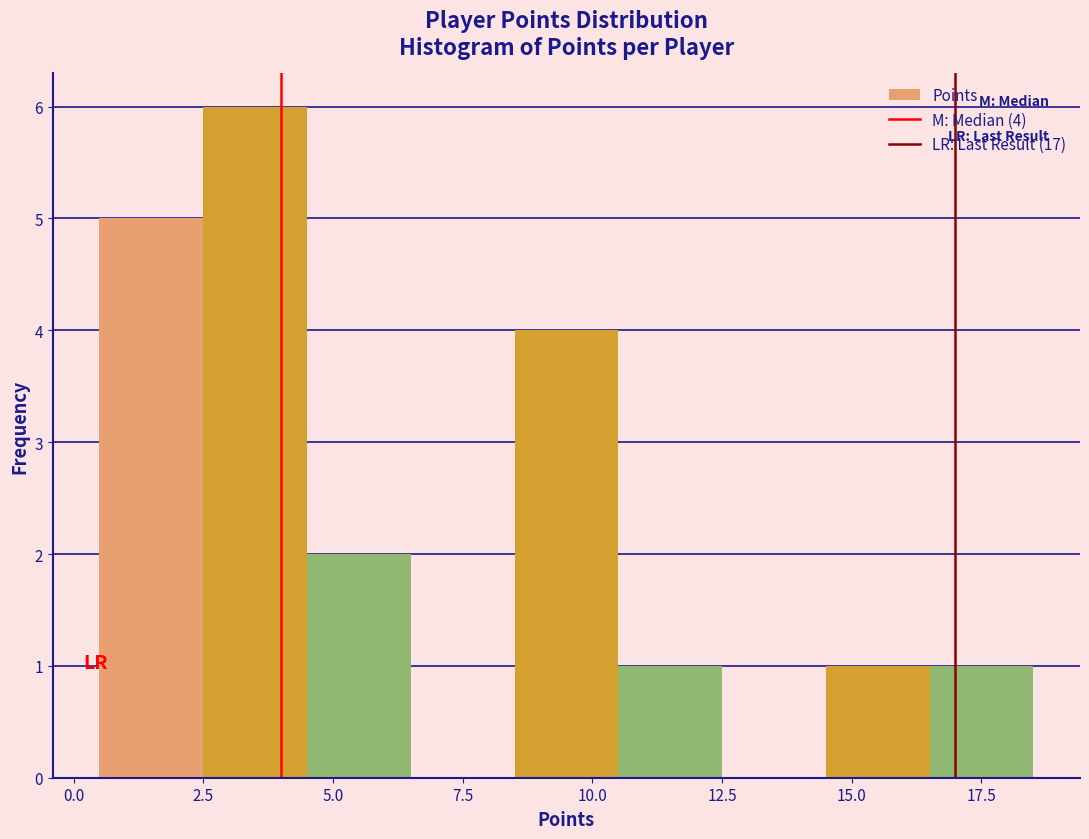

Over which range of the x-axis is the bar tallest?

2.5 to 4.5